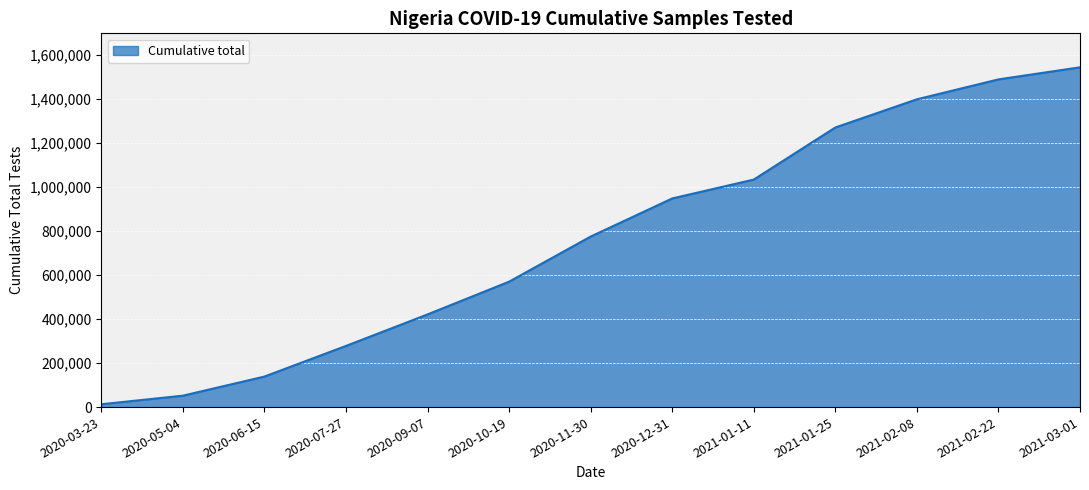

Is it true that the value at 2020-10-19 is 797080?

False